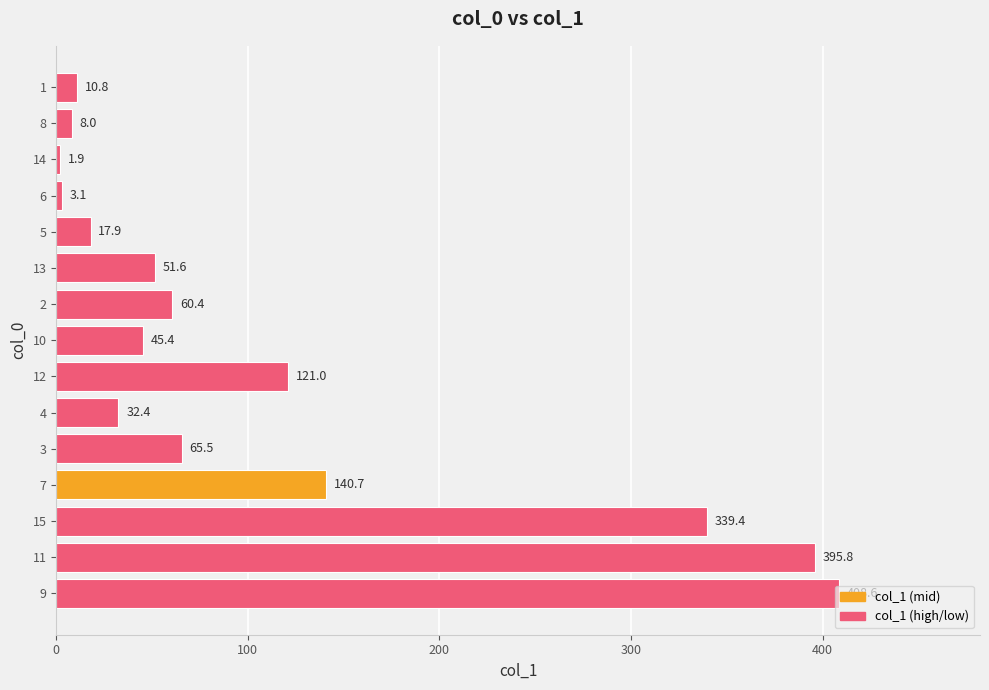

Does the chart contain stacked bars?

No